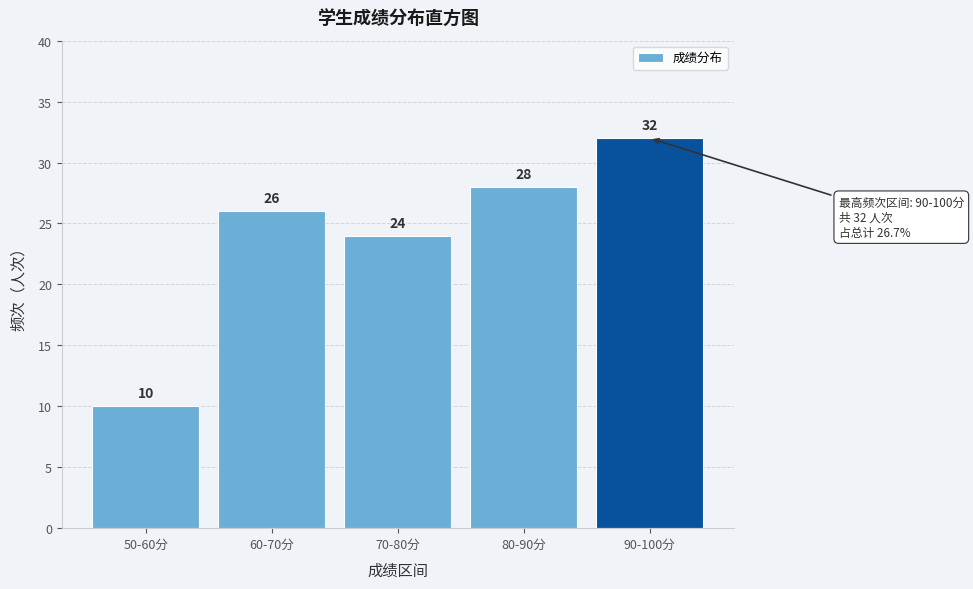

Reading left to right, transcribe all the data shown in this chart.

10	26	24	28	32